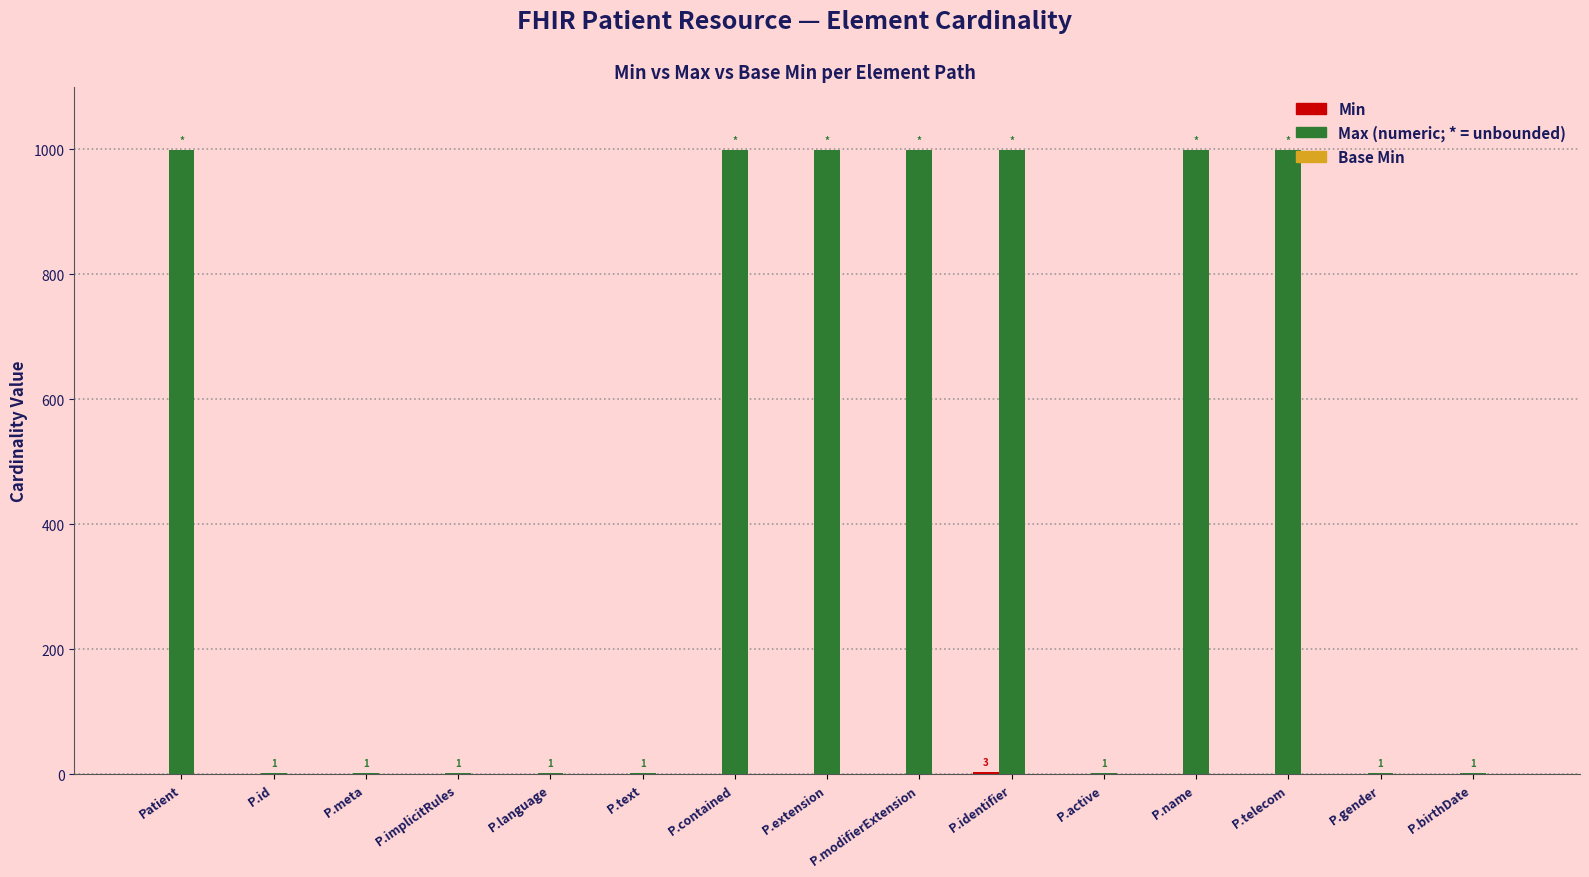

What is the total value across all series at P.telecom?

999